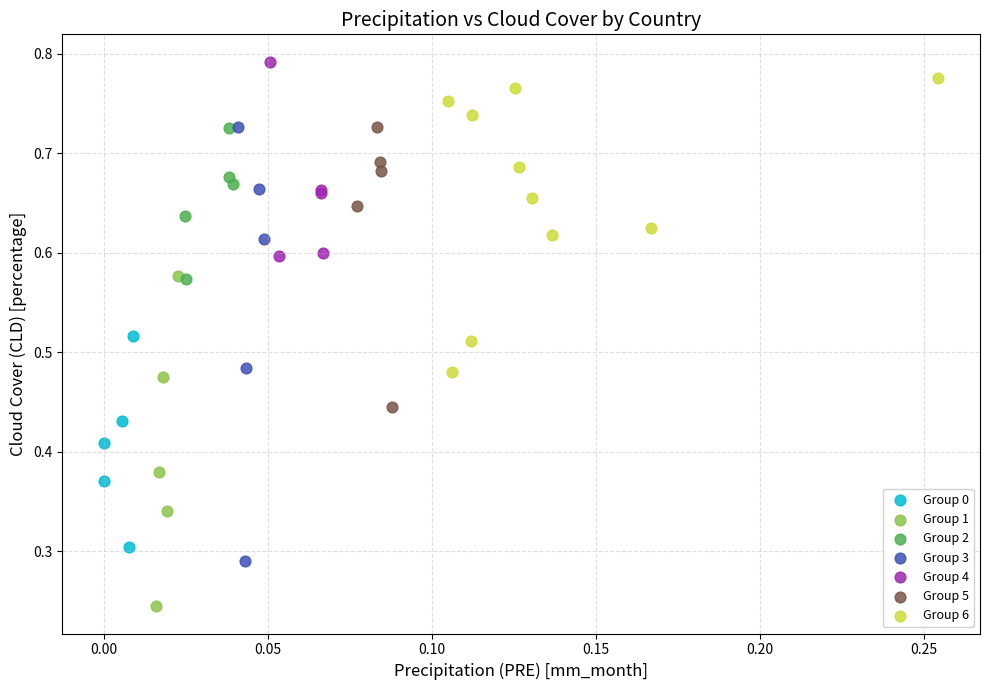

What are all the series names shown in the legend?

Group 0, Group 1, Group 2, Group 3, Group 4, Group 5, Group 6